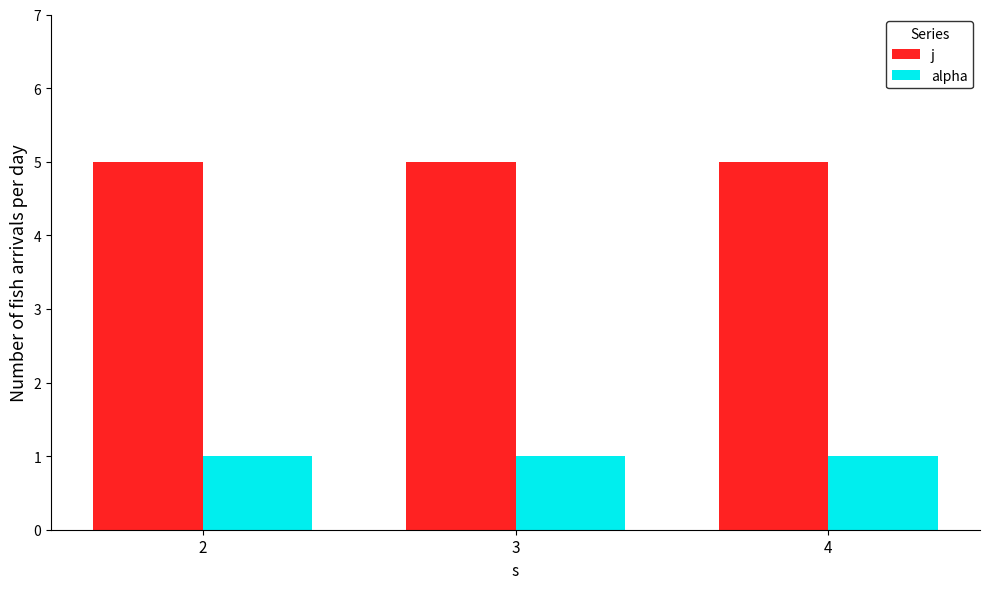

Rank the series by their maximum value, from highest to lowest.

j, alpha